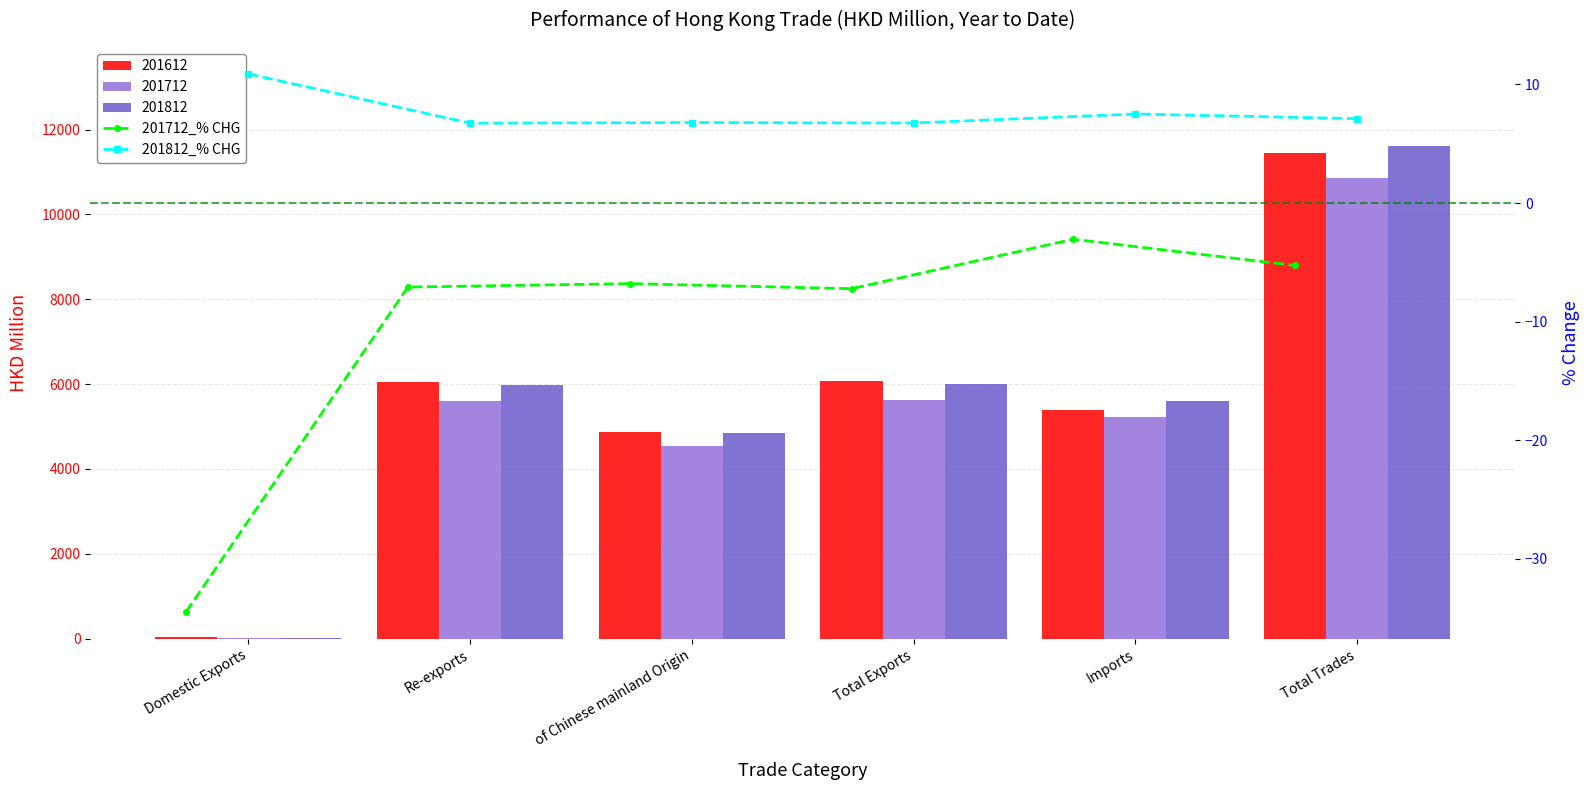

What is the sum of all 201712_% CHG values?

-63.9